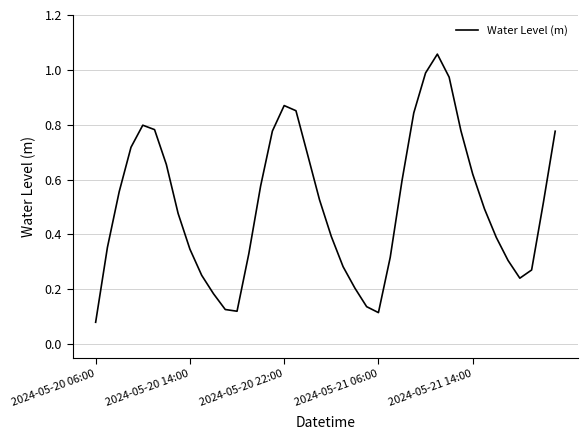

The chart shows a value of 0.3 at 2024-05-21 14:00. True or false?

False